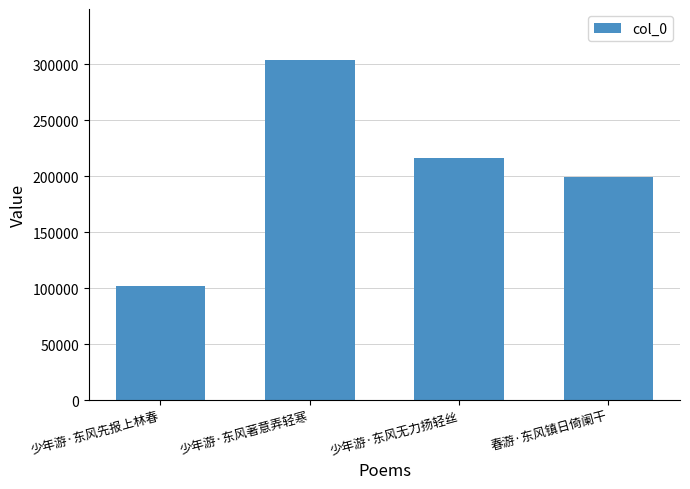

Reading right to left, extract all data points from this chart.

春游·东风镇日倚阑干=199597	少年游·东风无力扬轻丝=216069	少年游·东风著意弄轻寒=303814	少年游·东风先报上林春=101511